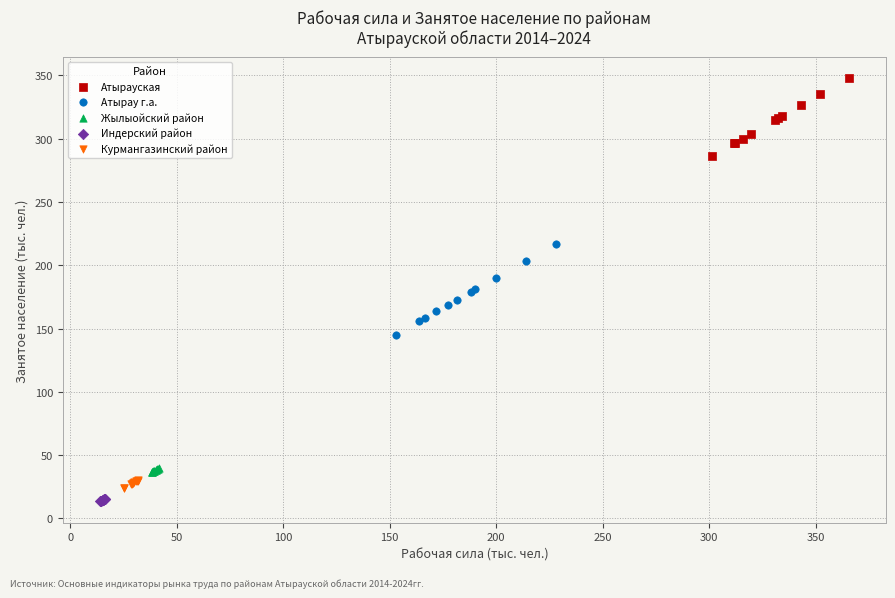

Which series reaches the maximum Y coordinate?

Атырауская